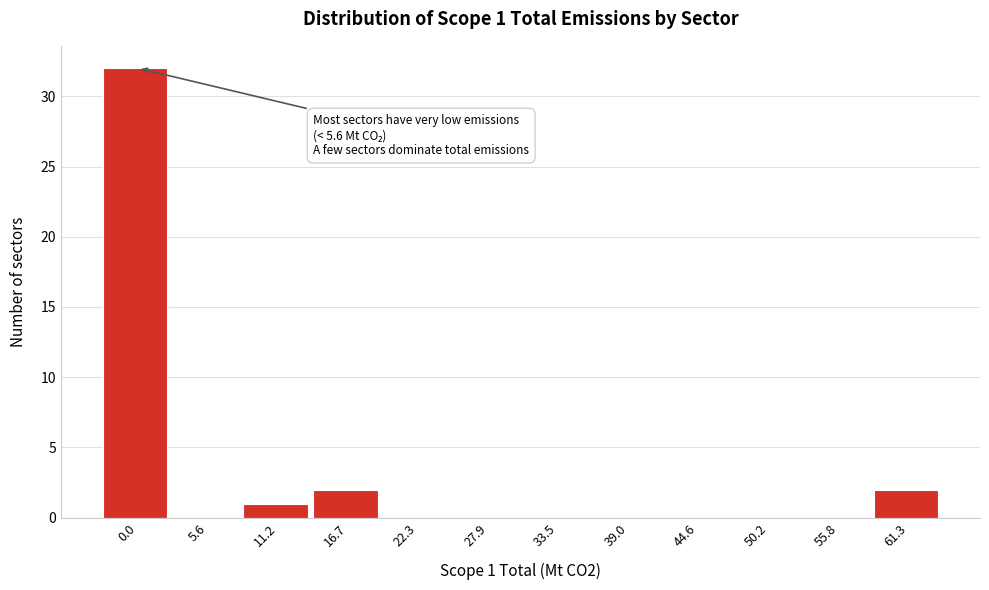

Reading left to right, transcribe all the data shown in this chart.

0.0=32	5.6=0	11.2=1	16.7=2	22.3=0	27.9=0	33.5=0	39.0=0	44.6=0	50.2=0	55.8=0	61.3=2